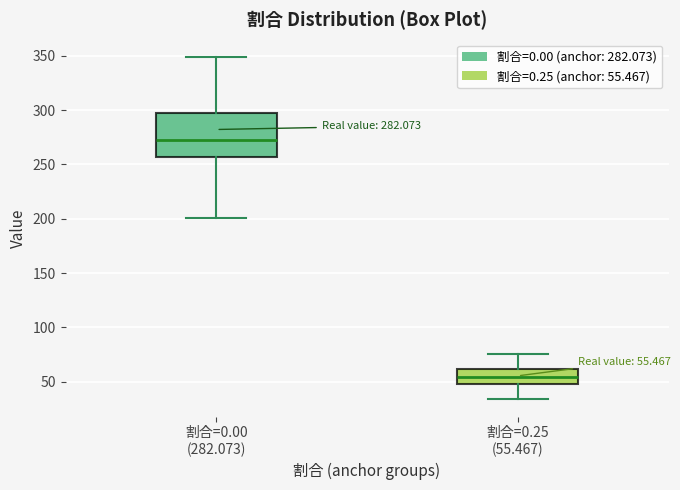

Which box is the tallest, from its lower edge to its upper edge?

割合=0.00 (282.073)